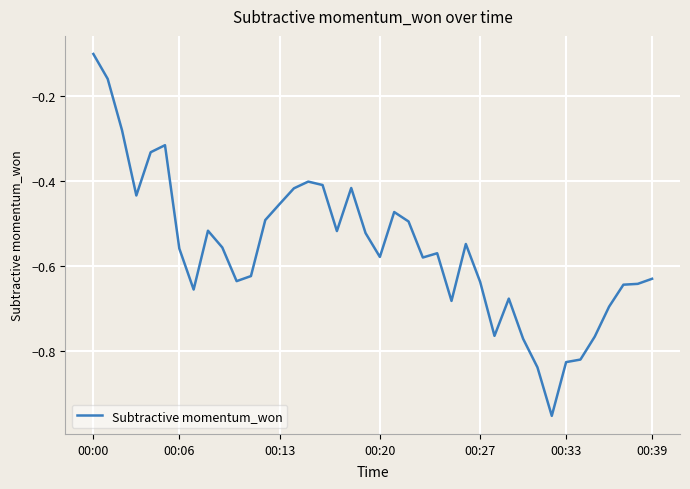

Reading left to right, transcribe all the data shown in this chart.

-0.1	-0.2	-0.3	-0.4	-0.3	-0.3	-0.6	-0.7	-0.5	-0.6	-0.6	-0.6	-0.5	-0.5	-0.4	-0.4	-0.4	-0.5	-0.4	-0.5	-0.6	-0.5	-0.5	-0.6	-0.6	-0.7	-0.5	-0.6	-0.8	-0.7	-0.8	-0.8	-1.0	-0.8	-0.8	-0.8	-0.7	-0.6	-0.6	-0.6